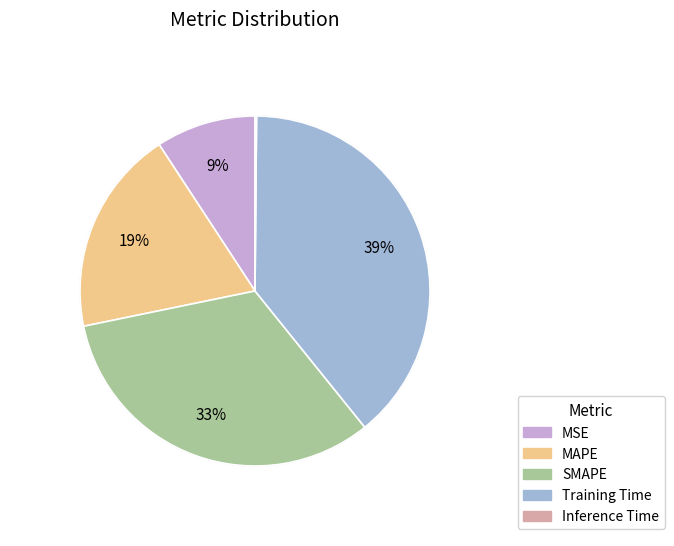

Is there any slice that represents more than half of the pie?

No